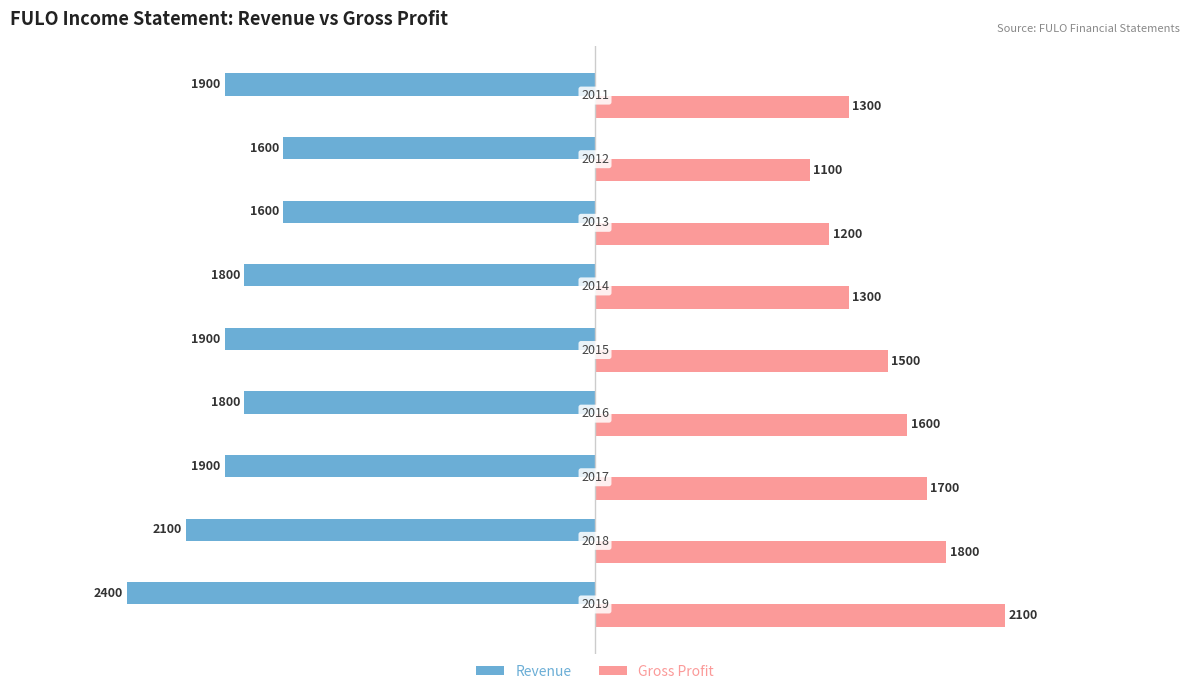

Which series has the widest spread of values?

Gross Profit